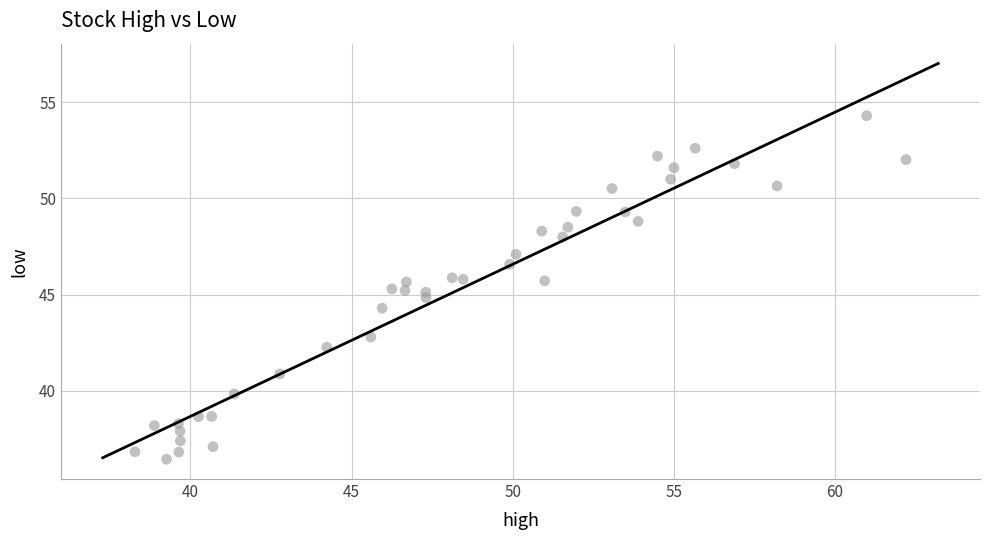

What is the range of X values (max minus min)?

23.9